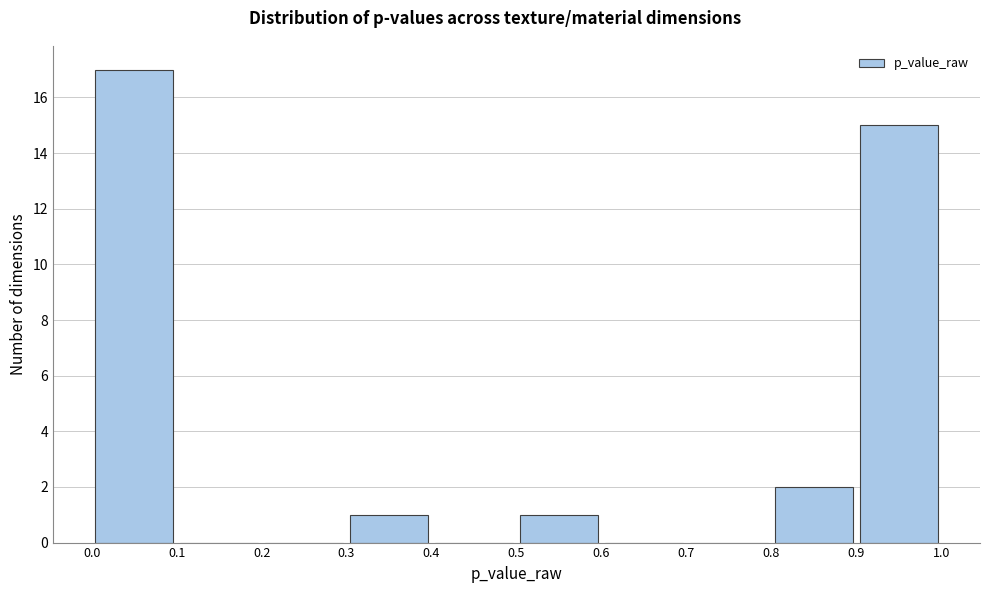

Which range on the x-axis has the tallest bar?

0.0 to 0.1